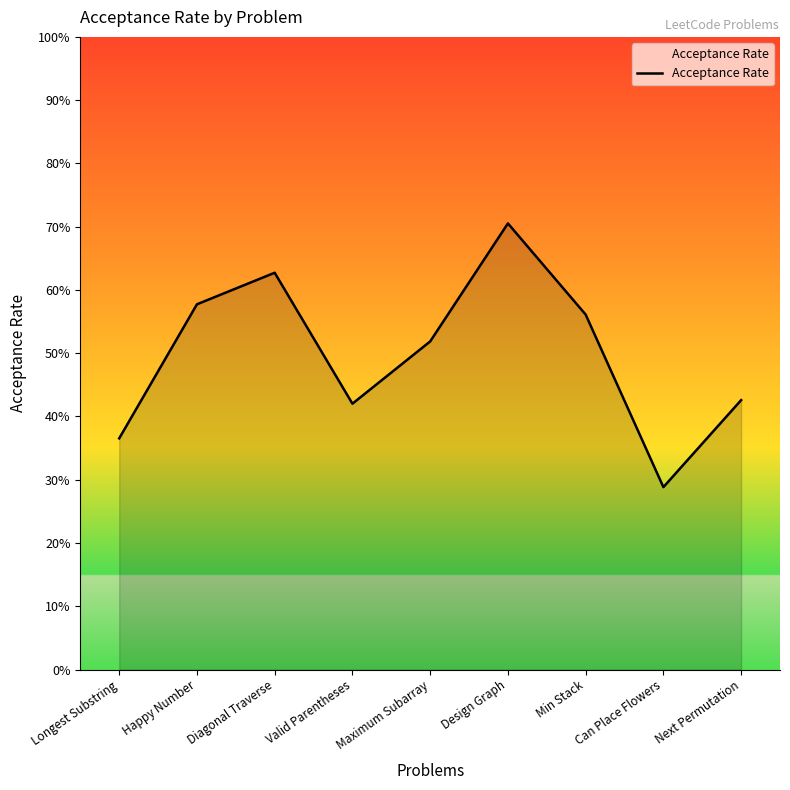

Which has a higher value, Min Stack or Valid Parentheses?

Min Stack